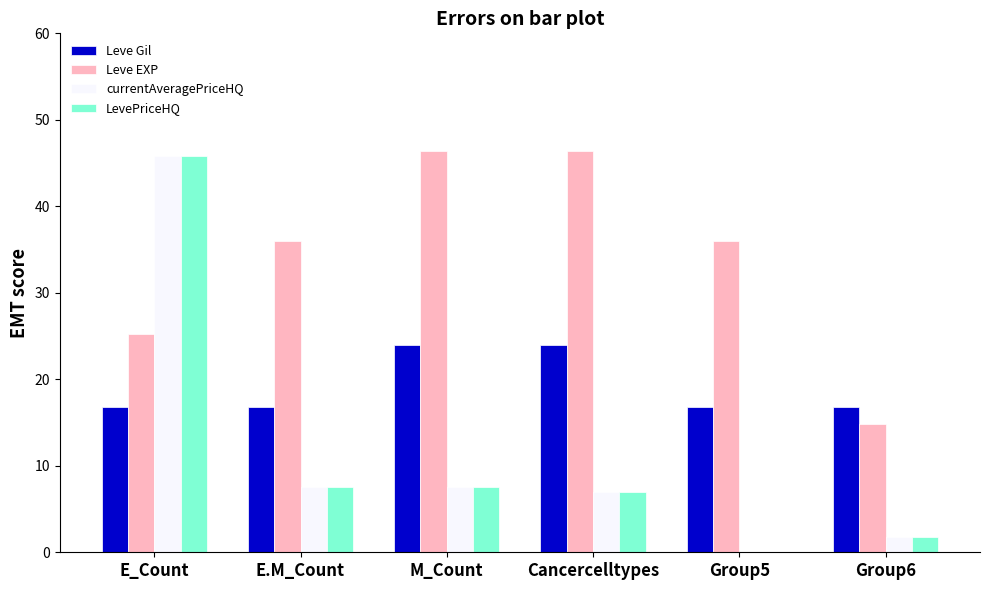

Which series changed the most between Cancercelltypes and Group6?

Leve EXP